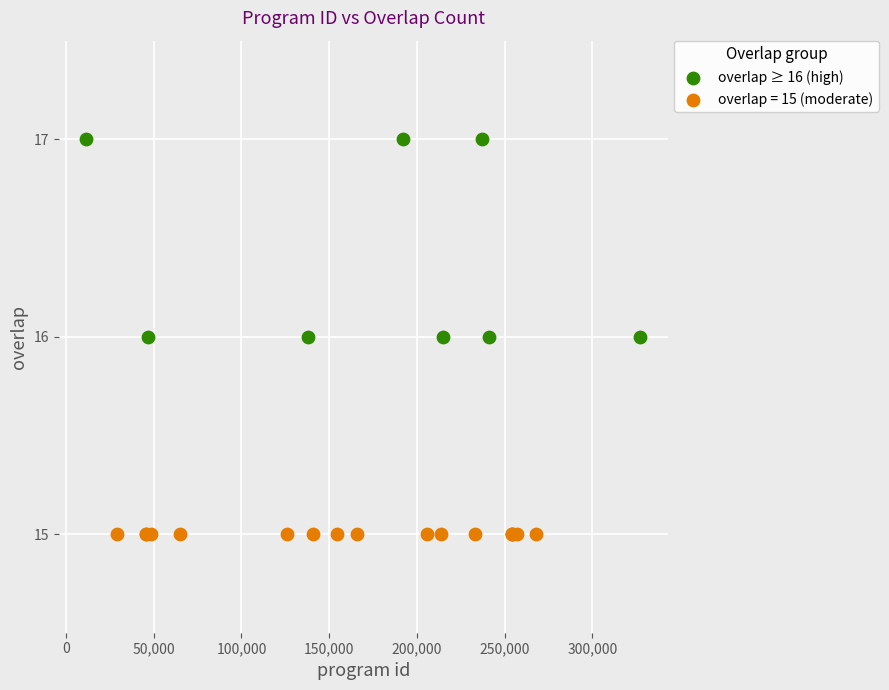

Which series reaches the minimum Y coordinate?

overlap = 15 (moderate)